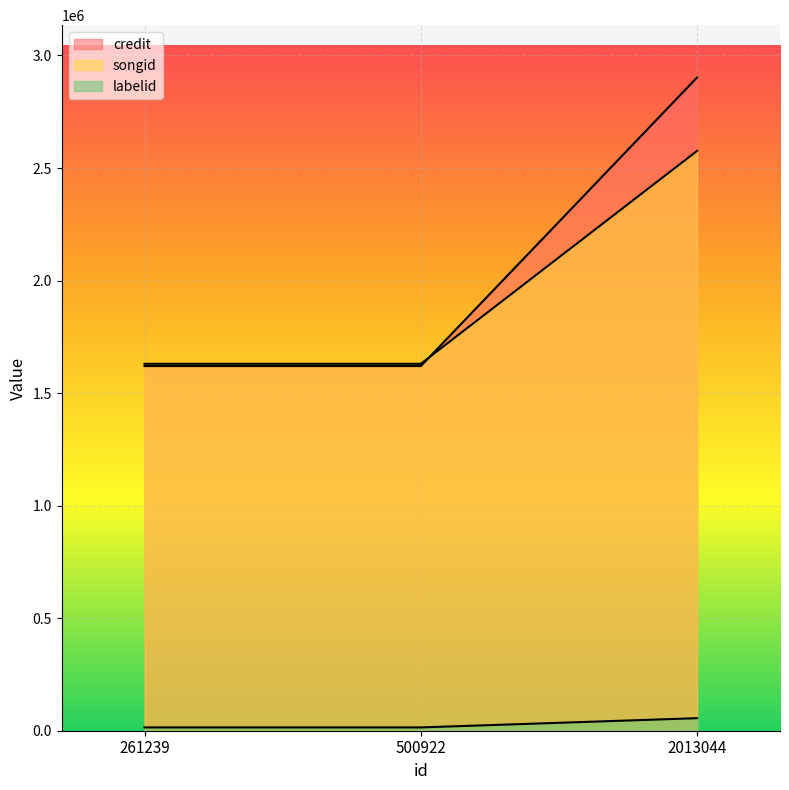

Which has a higher value, 500922 or 261239?

500922